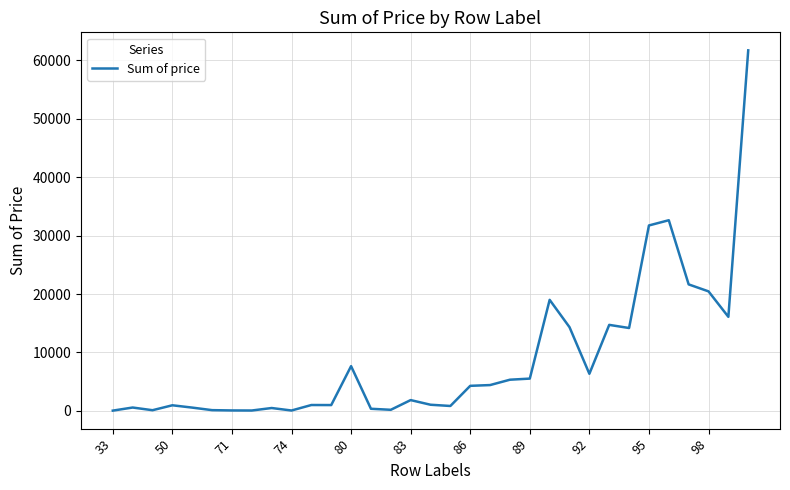

What is the maximum value shown in the chart?

61727